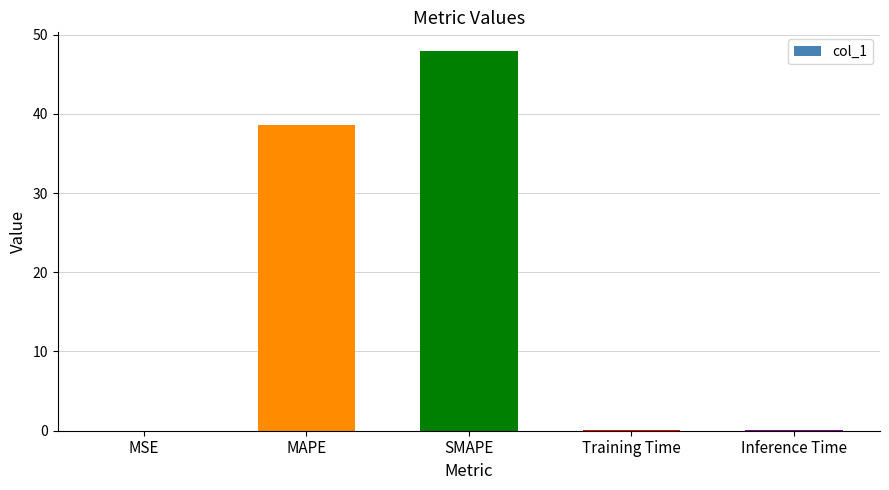

The chart shows a value of 0.0 at MSE. True or false?

True